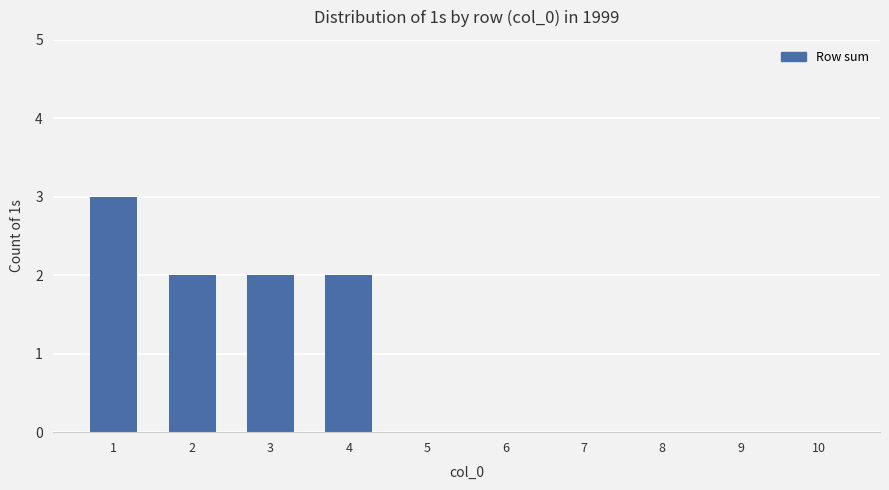

Between 9 and 3, which is larger?

3